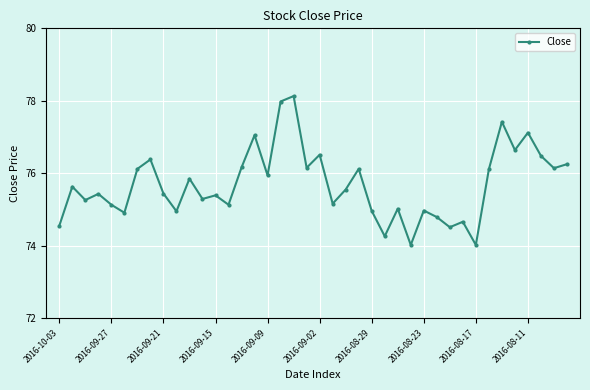

True or false: there are more than 1 points higher than both neighbors.

True